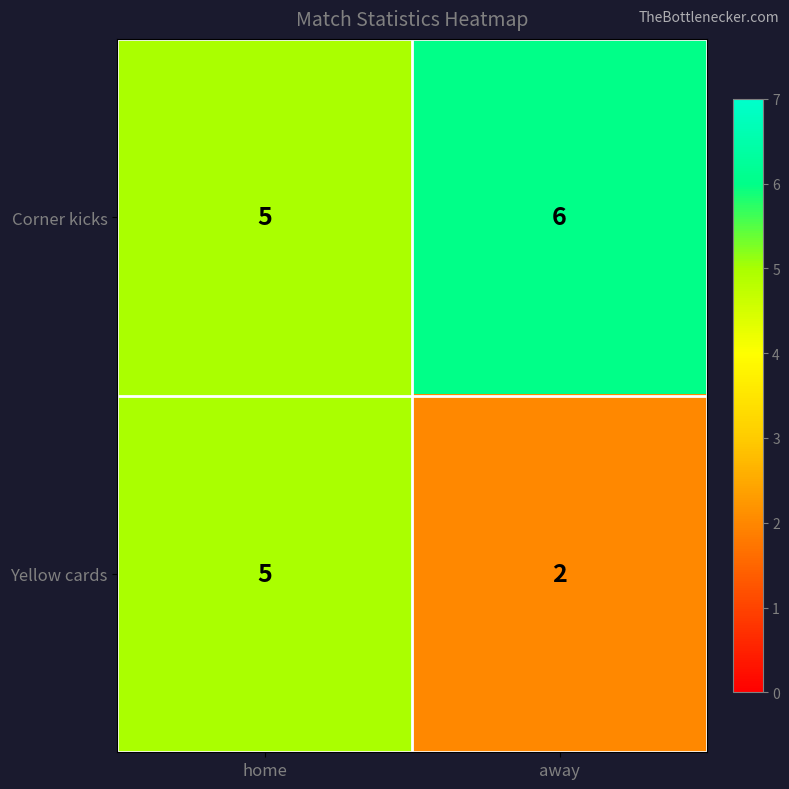

Rank the series at away from lowest to highest value.

Yellow cards, Corner kicks